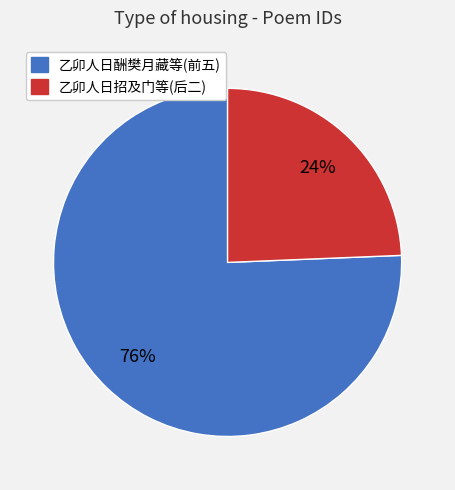

To the nearest percent, what is the average slice percentage?

50%